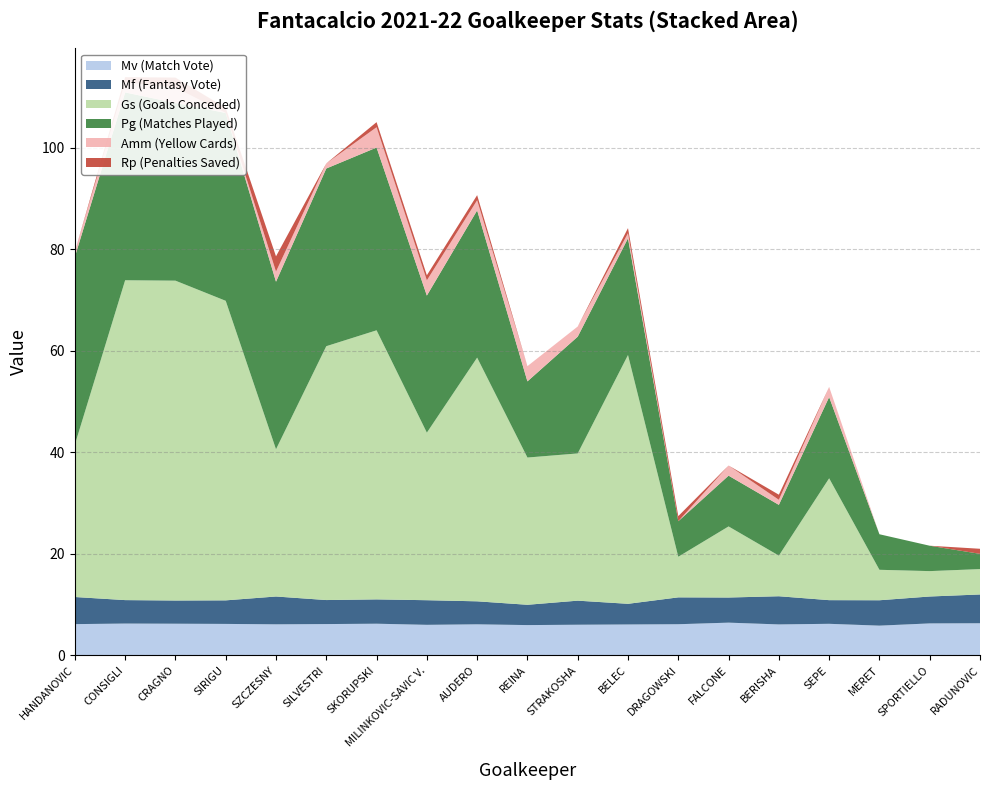

Reading left to right, transcribe all the data shown in this chart.

Mv (Match Vote): HANDANOVIC=6.2	CONSIGLI=6.3	CRAGNO=6.2	SIRIGU=6.2	SZCZESNY=6.1	SILVESTRI=6.2	SKORUPSKI=6.2	MILINKOVIC-SAVIC V.=6.0	AUDERO=6.1	REINA=6.0	STRAKOSHA=6.0	BELEC=6.1	DRAGOWSKI=6.1	FALCONE=6.5	BERISHA=6.1	SEPE=6.2	MERET=5.9	SPORTIELLO=6.3	RADUNOVIC=6.3
Mf (Fantasy Vote): HANDANOVIC=5.3	CONSIGLI=4.6	CRAGNO=4.6	SIRIGU=4.6	SZCZESNY=5.5	SILVESTRI=4.7	SKORUPSKI=4.8	MILINKOVIC-SAVIC V.=4.8	AUDERO=4.5	REINA=4.0	STRAKOSHA=4.7	BELEC=4.1	DRAGOWSKI=5.3	FALCONE=5.0	BERISHA=5.5	SEPE=4.7	MERET=5.0	SPORTIELLO=5.3	RADUNOVIC=5.7
Gs (Goals Conceded): HANDANOVIC=30.0	CONSIGLI=63.0	CRAGNO=63.0	SIRIGU=59.0	SZCZESNY=29.0	SILVESTRI=50.0	SKORUPSKI=53.0	MILINKOVIC-SAVIC V.=33.0	AUDERO=48.0	REINA=29.0	STRAKOSHA=29.0	BELEC=49.0	DRAGOWSKI=8.0	FALCONE=14.0	BERISHA=8.0	SEPE=24.0	MERET=6.0	SPORTIELLO=5.0	RADUNOVIC=5.0
Pg (Matches Played): HANDANOVIC=37.0	CONSIGLI=37.0	CRAGNO=35.0	SIRIGU=37.0	SZCZESNY=33.0	SILVESTRI=35.0	SKORUPSKI=36.0	MILINKOVIC-SAVIC V.=27.0	AUDERO=29.0	REINA=15.0	STRAKOSHA=23.0	BELEC=23.0	DRAGOWSKI=7.0	FALCONE=10.0	BERISHA=10.0	SEPE=16.0	MERET=7.0	SPORTIELLO=5.0	RADUNOVIC=3.0
Amm (Yellow Cards): HANDANOVIC=1.0	CONSIGLI=2.0	CRAGNO=3.0	SIRIGU=0.0	SZCZESNY=2.0	SILVESTRI=1.0	SKORUPSKI=4.0	MILINKOVIC-SAVIC V.=3.0	AUDERO=2.0	REINA=3.0	STRAKOSHA=2.0	BELEC=1.0	DRAGOWSKI=0.0	FALCONE=2.0	BERISHA=1.0	SEPE=2.0	MERET=0.0	SPORTIELLO=0.0	RADUNOVIC=0.0
Rp (Penalties Saved): HANDANOVIC=0.0	CONSIGLI=1.0	CRAGNO=2.0	SIRIGU=1.0	SZCZESNY=3.0	SILVESTRI=0.0	SKORUPSKI=1.0	MILINKOVIC-SAVIC V.=1.0	AUDERO=1.0	REINA=0.0	STRAKOSHA=0.0	BELEC=1.0	DRAGOWSKI=1.0	FALCONE=0.0	BERISHA=1.0	SEPE=0.0	MERET=0.0	SPORTIELLO=0.0	RADUNOVIC=1.0